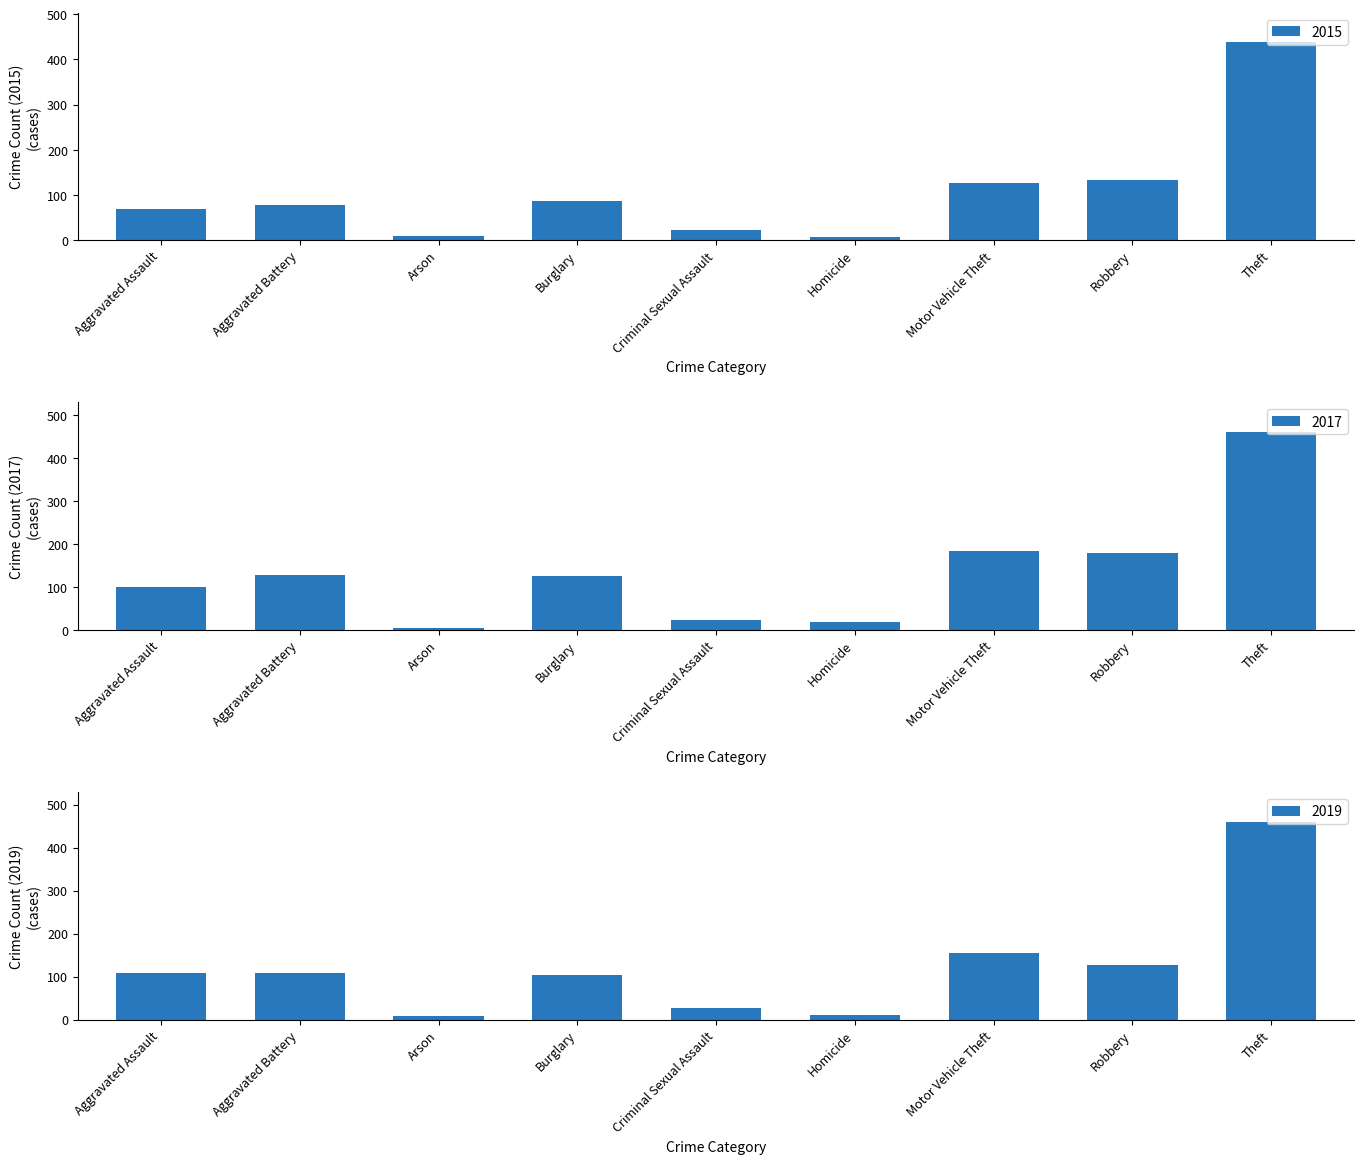

Which category has the lowest value across all series?

Arson